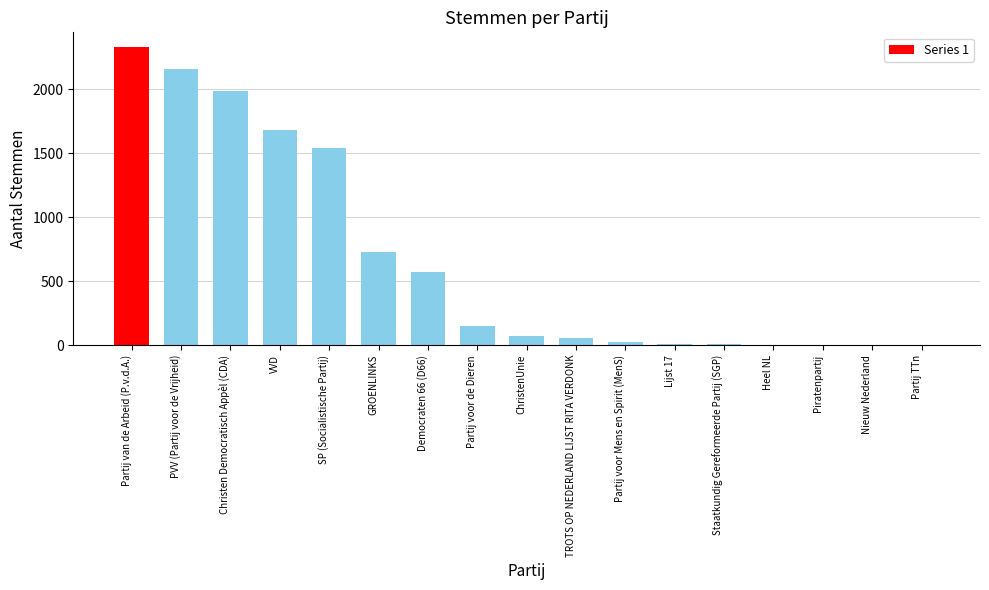

What is the sum of the values at Christen Democratisch Appèl (CDA) and Heel NL?

1988